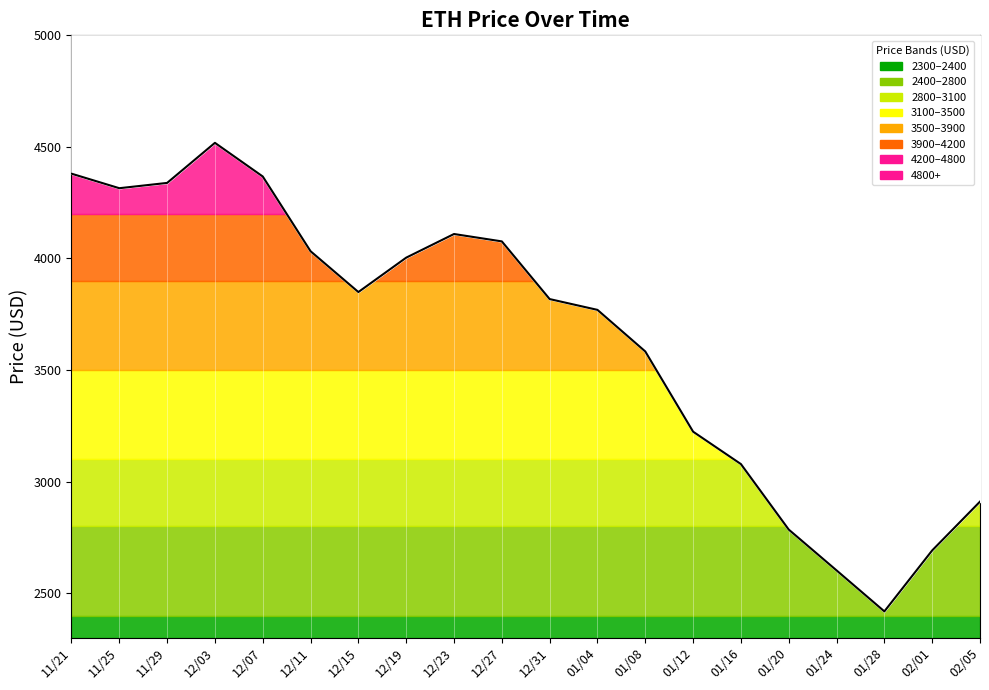

Is it true that ETH Price Line equals 1146.3 at 12/27?

False